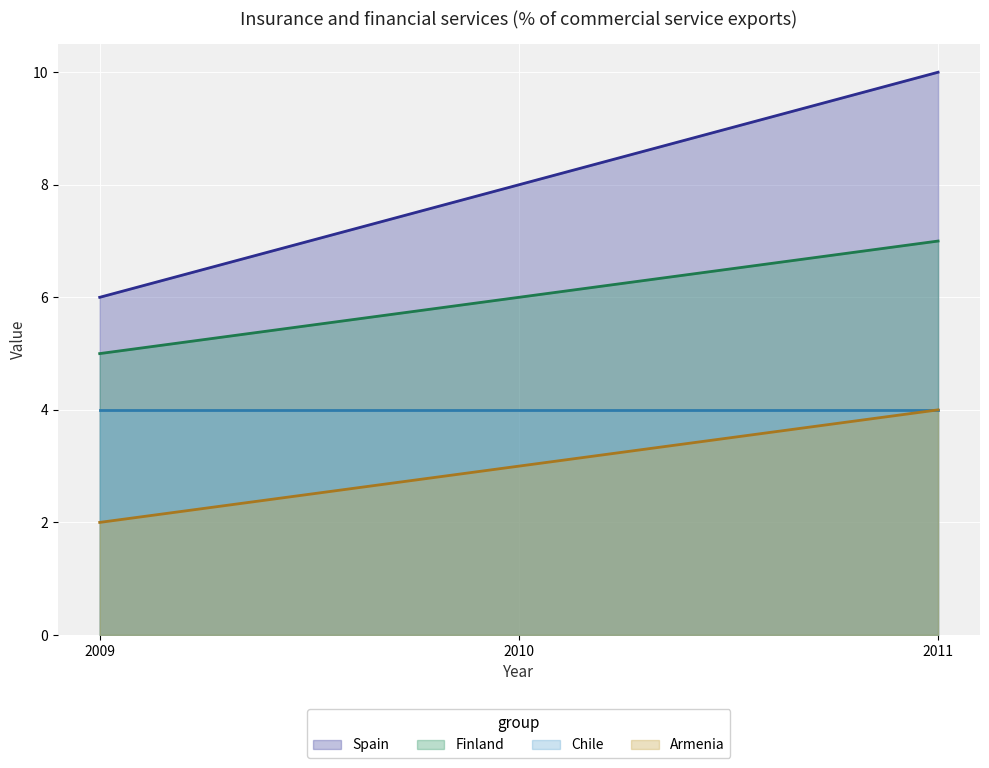

Which series has the widest spread of values?

Spain